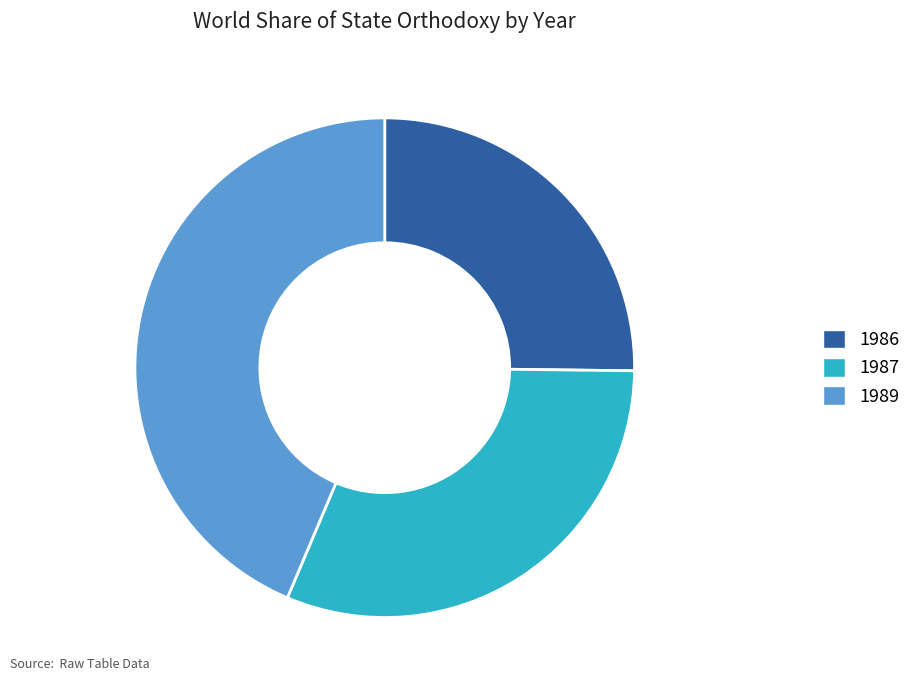

Which slice is the largest?

1989